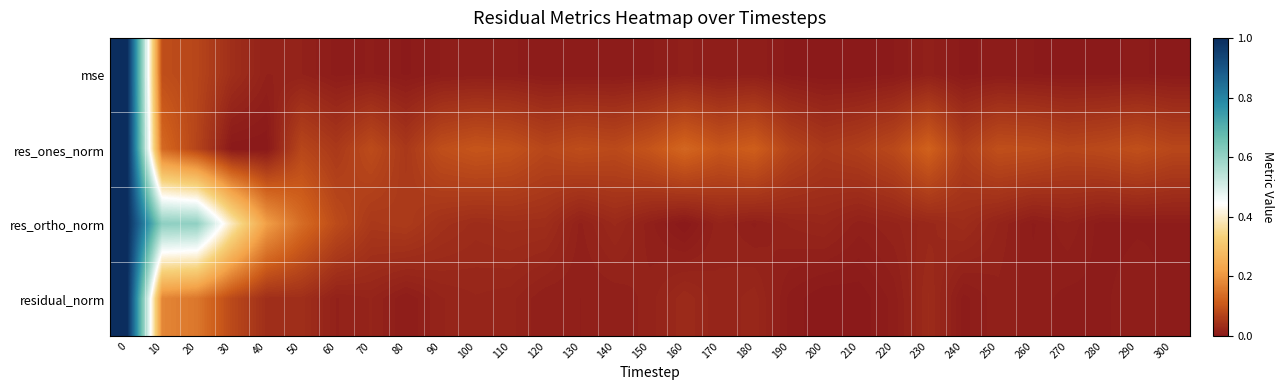

Which series has the largest range (max minus min)?

mse